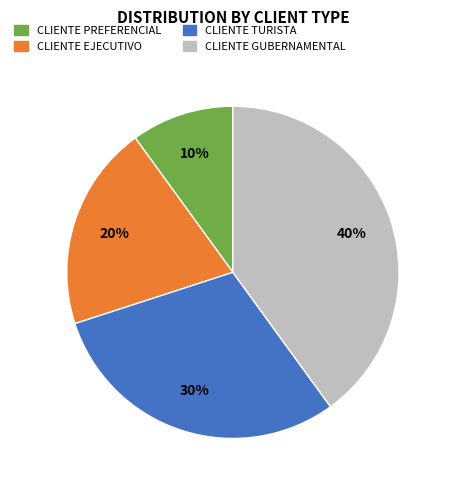

Which category has the biggest portion of the pie?

CLIENTE GUBERNAMENTAL